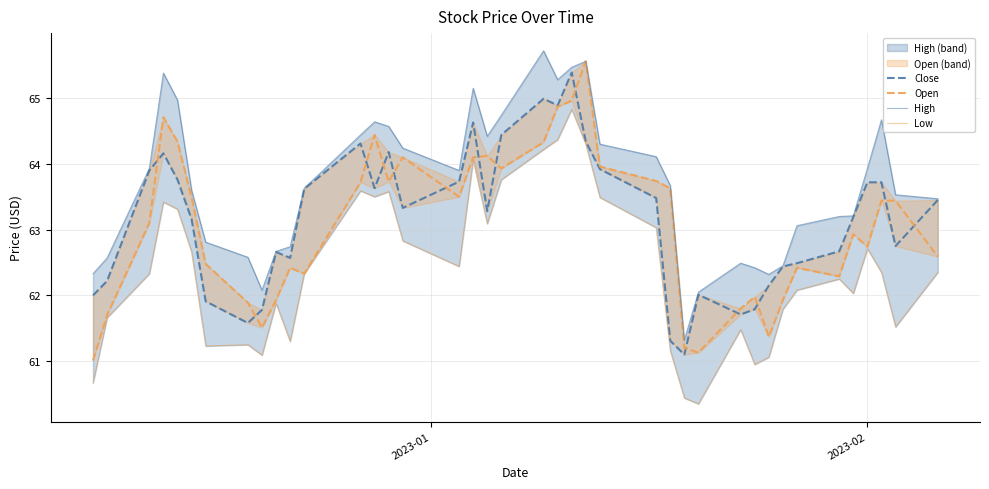

Is it true that High equals 28.9 at 15?

False